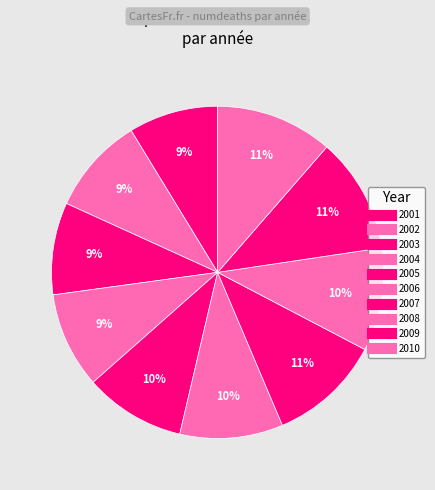

How many segments does this pie chart have?

10